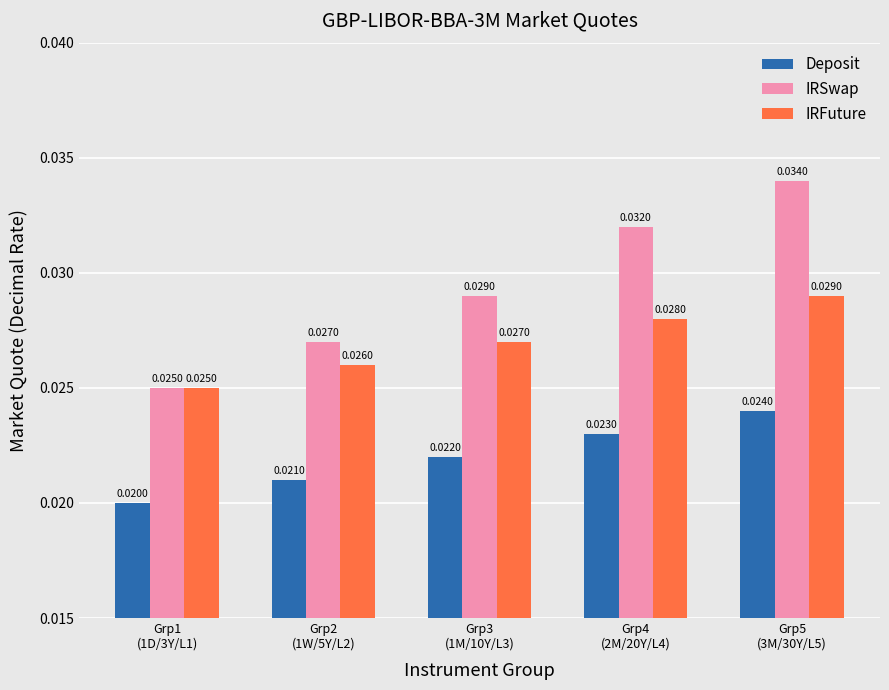

Rank the series by their maximum value, from highest to lowest.

IRSwap, IRFuture, Deposit